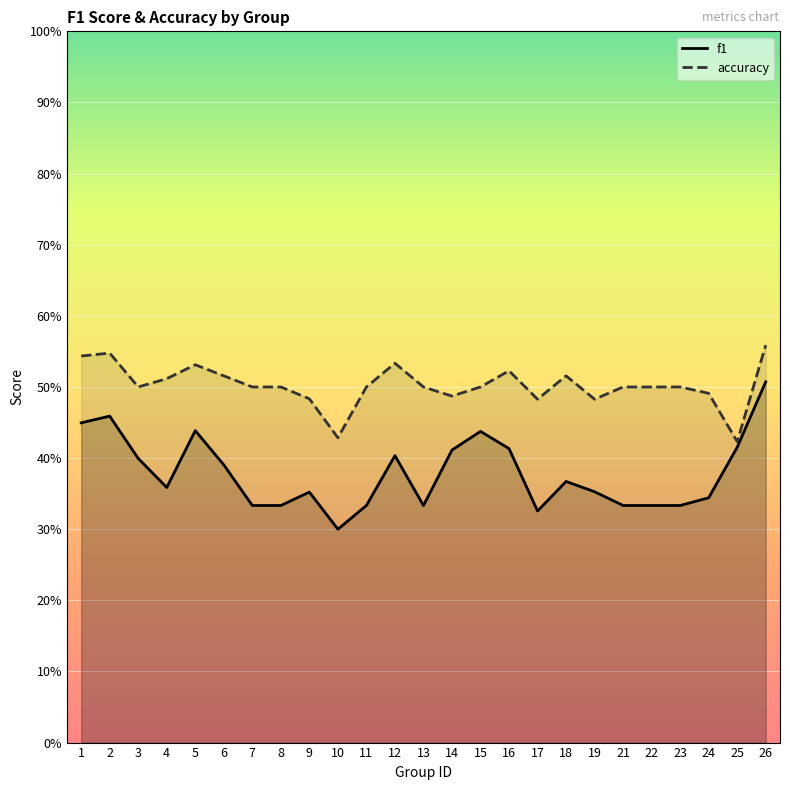

At which label is f1 closest to 0?

10